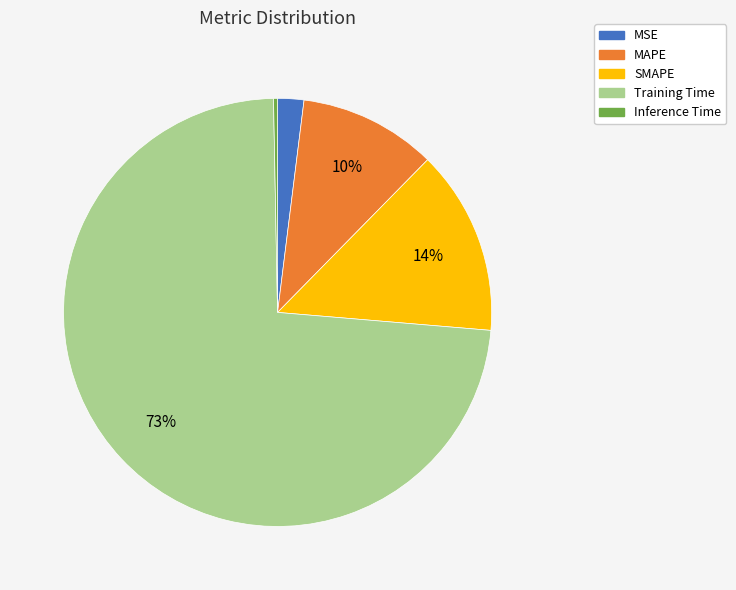

To the nearest percent, what is the difference between the Inference Time and SMAPE slice percentages?

14%